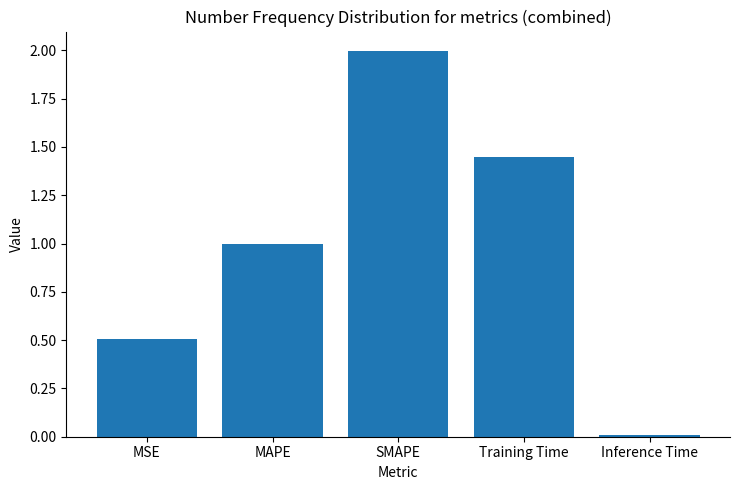

Is it true that the value at Training Time is 2.2?

False